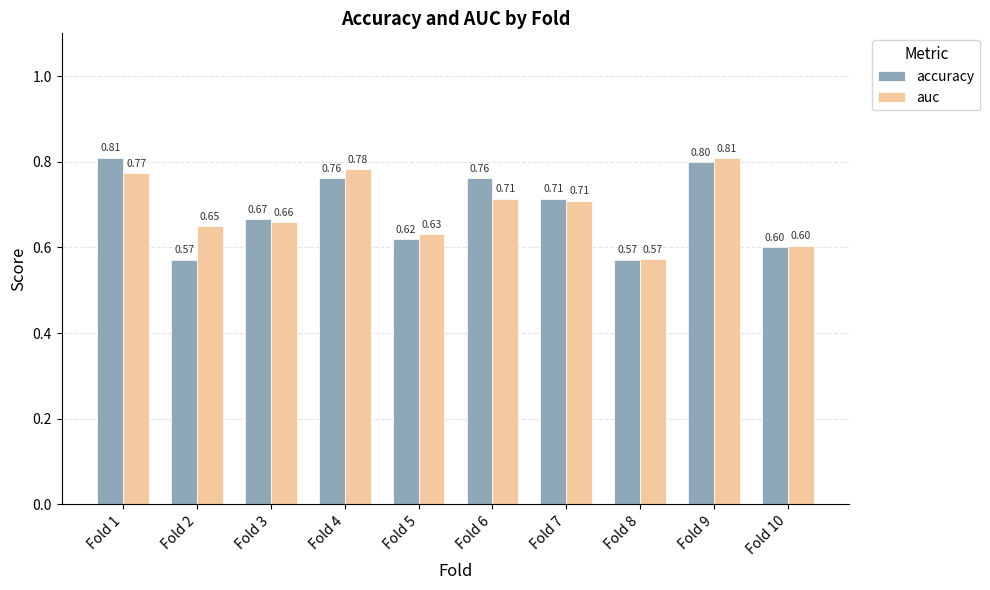

How many distinct data groups are displayed?

2